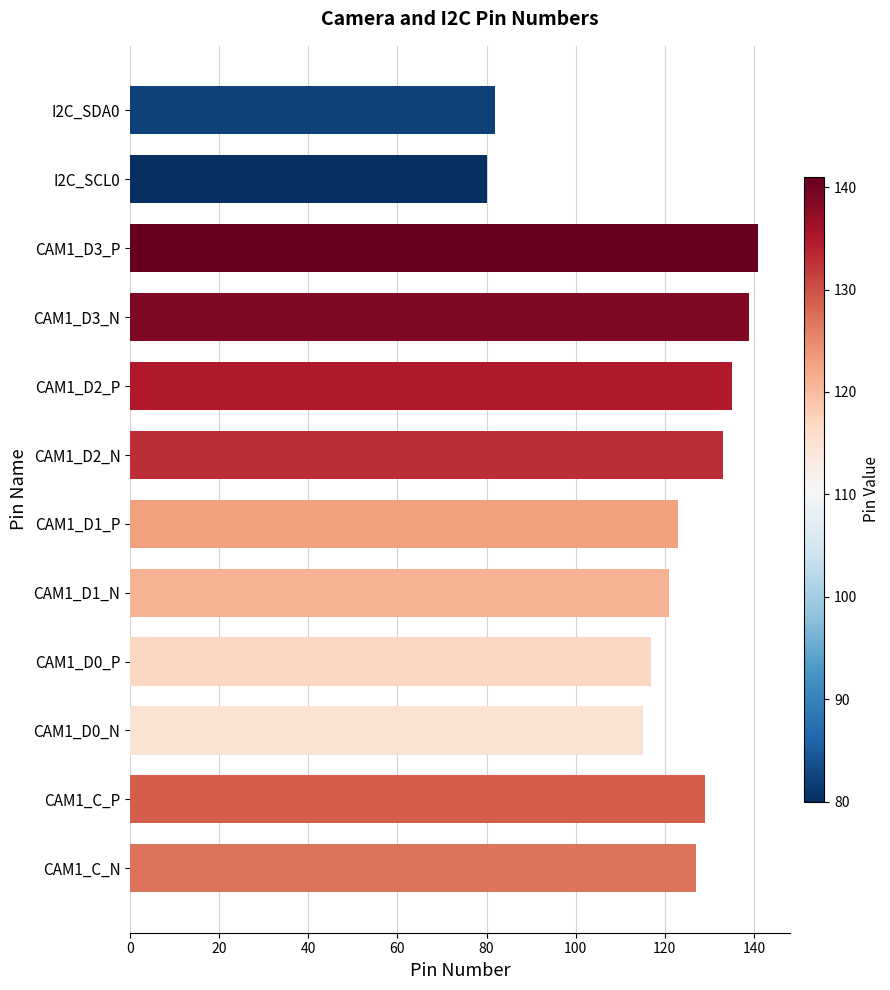

Reading bottom to top, transcribe all the data shown in this chart.

127	129	115	117	121	123	133	135	139	141	80	82